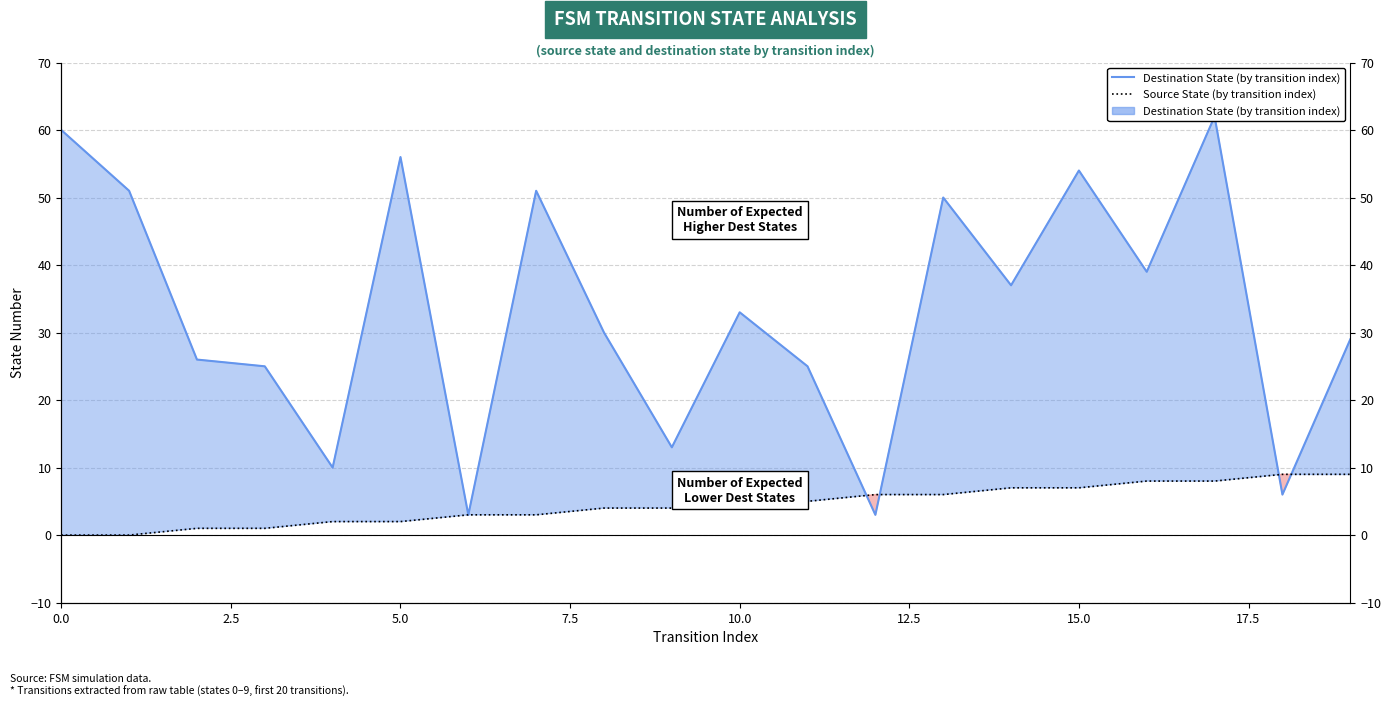

What are all the series names shown in the legend?

Destination State (by transition index), Source State (by transition index)